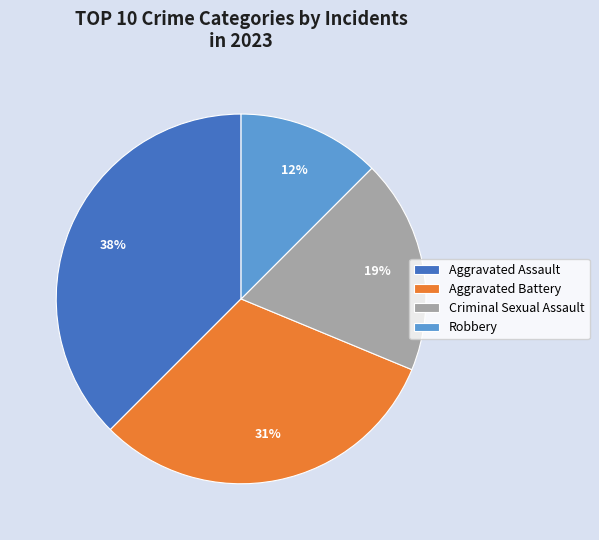

Approximately how many times larger is the value at Aggravated Battery compared to Aggravated Assault?

0.8